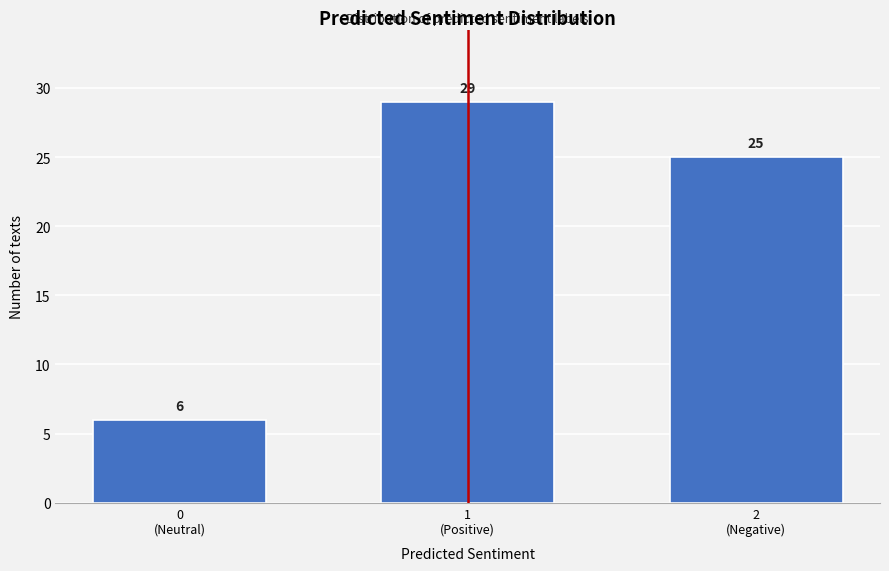

Reading left to right, list all the values displayed in this chart.

6	29	25